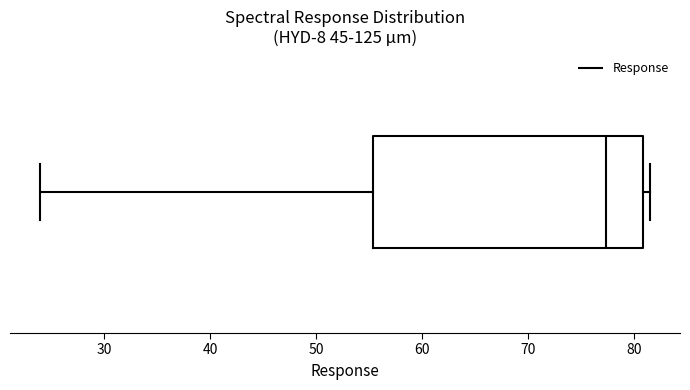

Transcribe this box plot: give where the median line is, the range the box spans, and where the two whiskers end, as read against the x-axis. The values are not printed on the chart, so give them approximately, as read against the axis.

median 77, box 55 to 81, whiskers 24 to 82